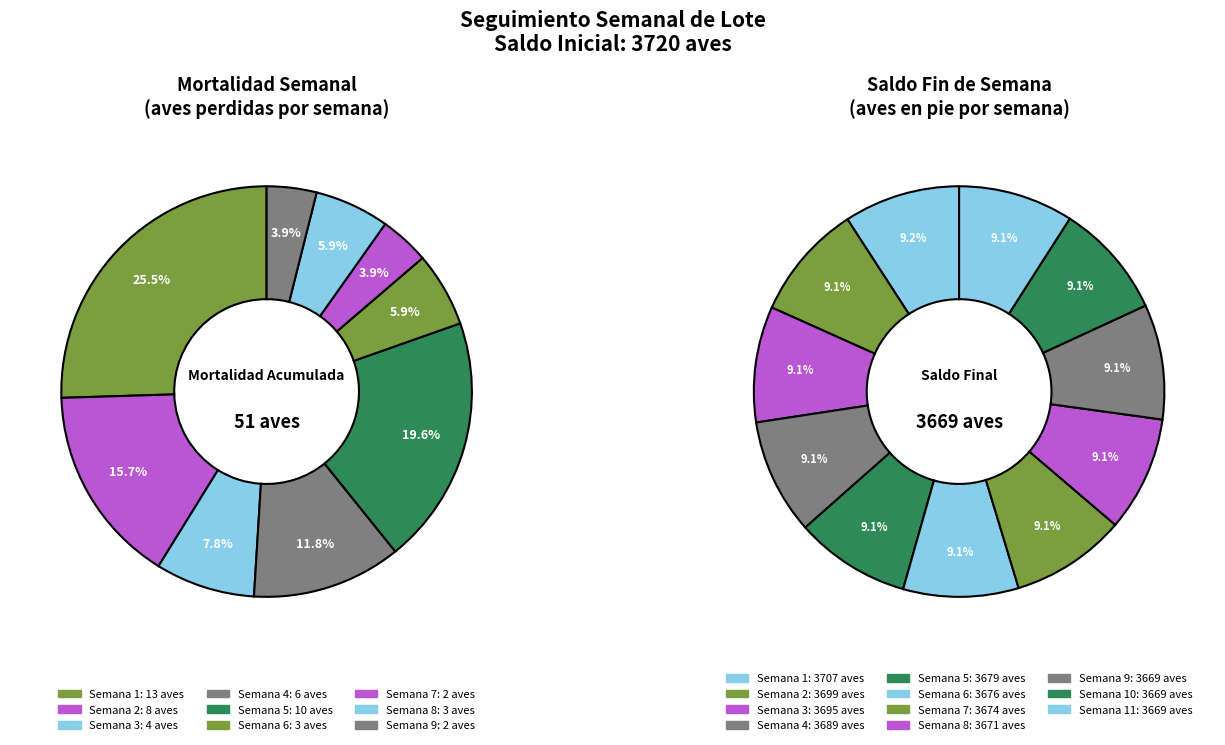

What percentage is the Semana 5 slice, to the nearest percent?

9%